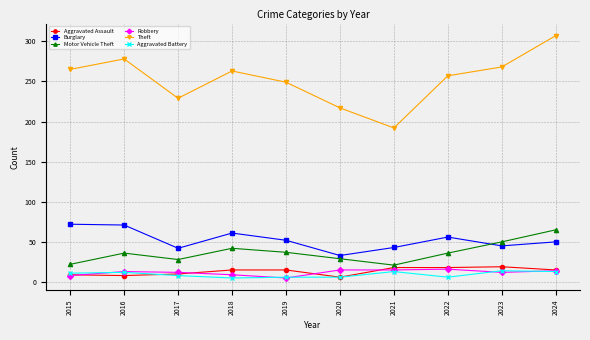

At which category does the chart reach its peak across all series?

2024